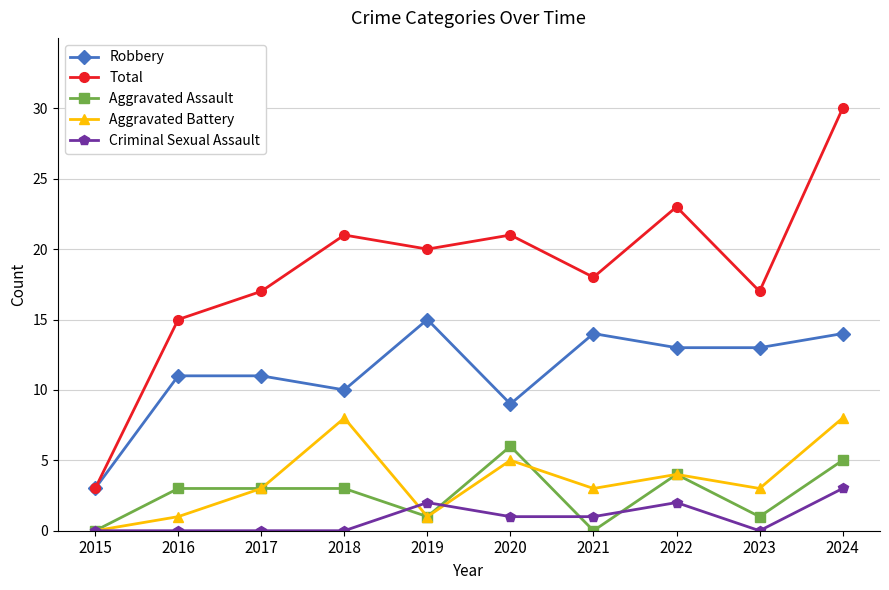

At which category does Robbery reach its first local valley?

2018